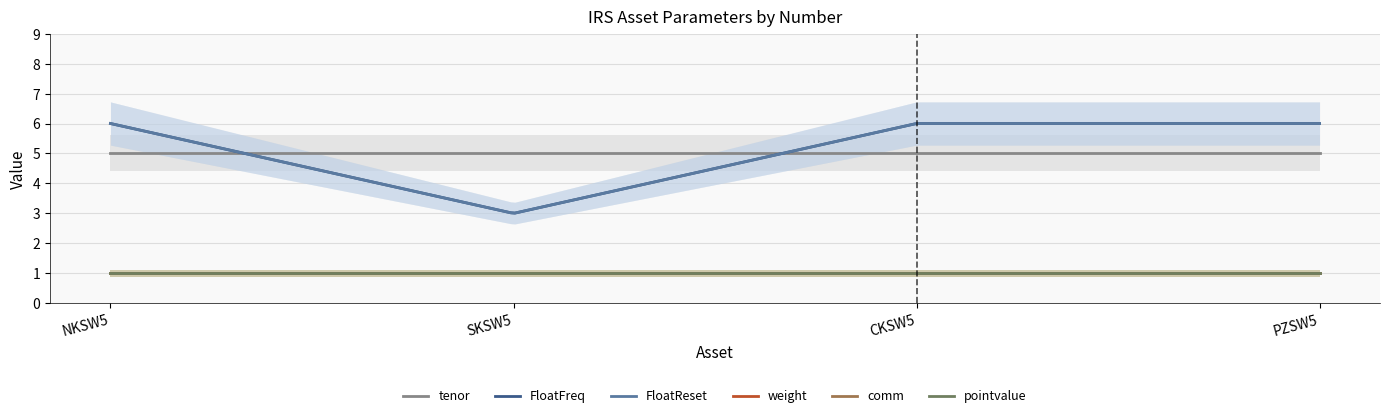

Is it true that weight equals 2 at 4?

False